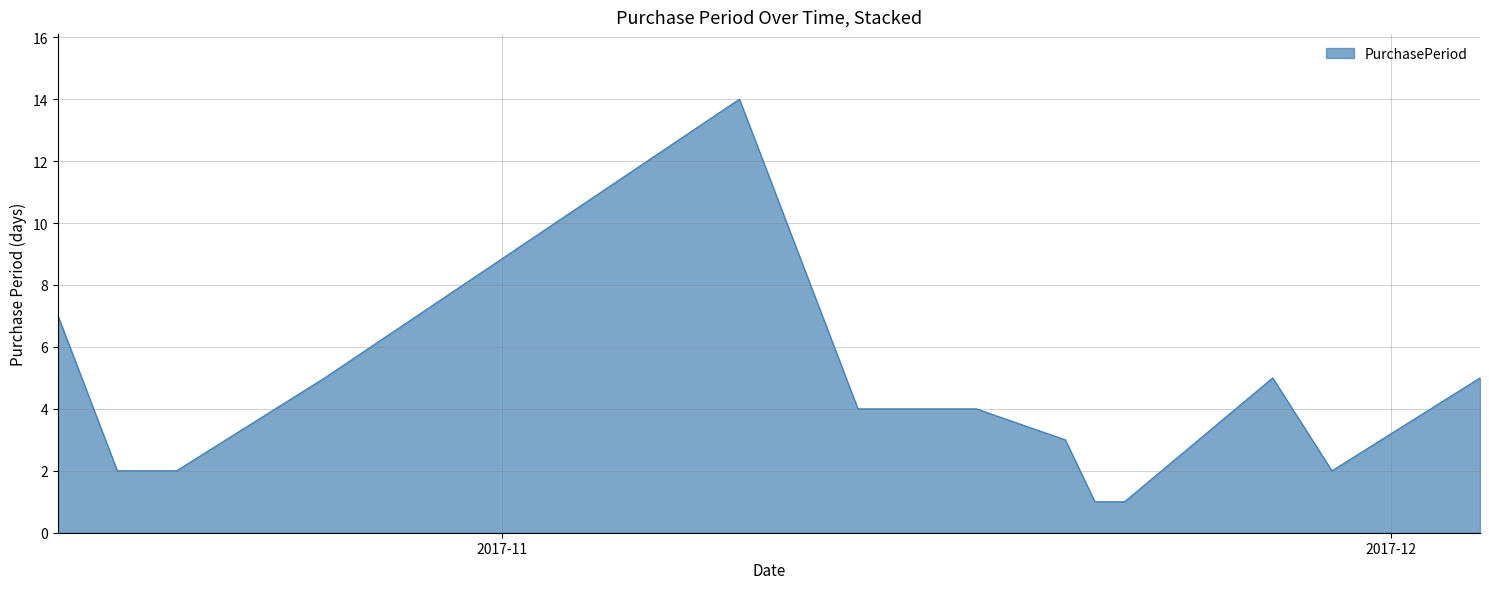

What is the maximum value shown in the chart?

14